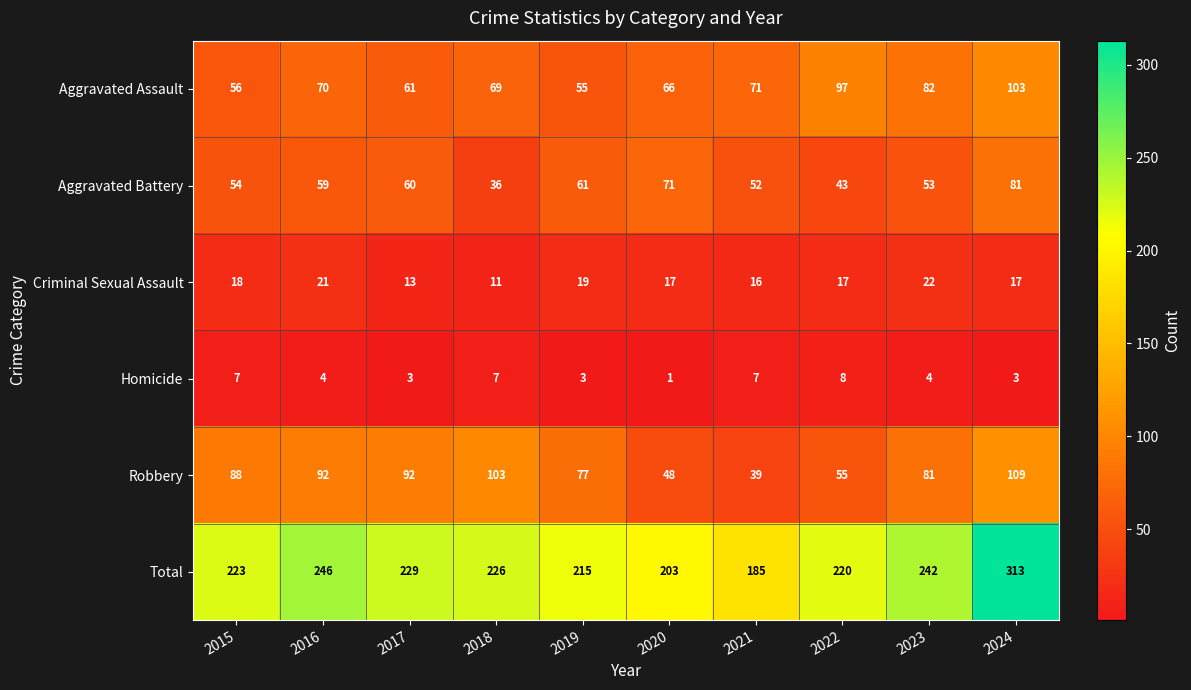

Count the number of data series in this chart.

6